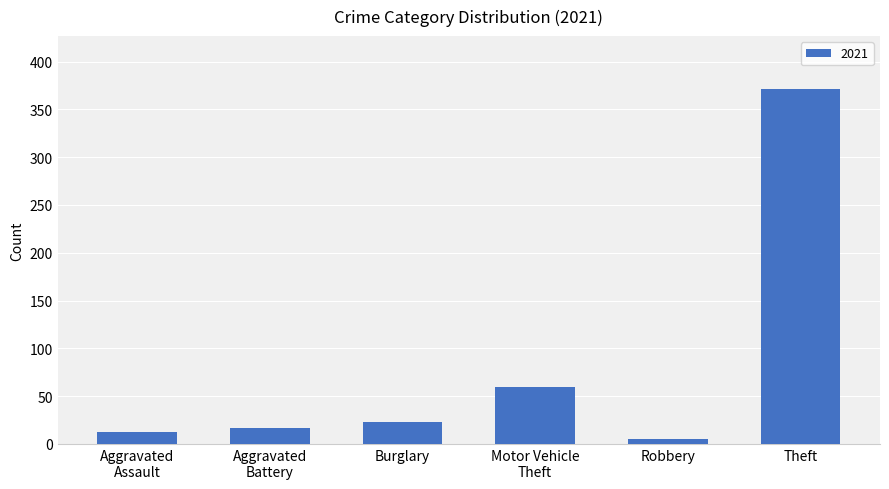

Reading left to right, extract all data points from this chart.

12	17	23	60	5	371